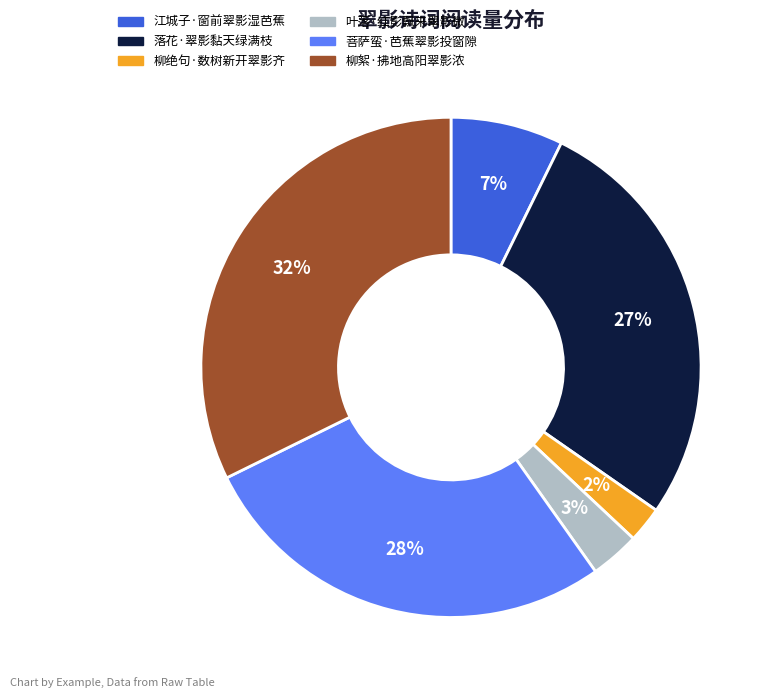

What is the ratio of the value at 柳绝句·数树新开翠影齐 to the value at 江城子·窗前翠影湿芭蕉?

0.3